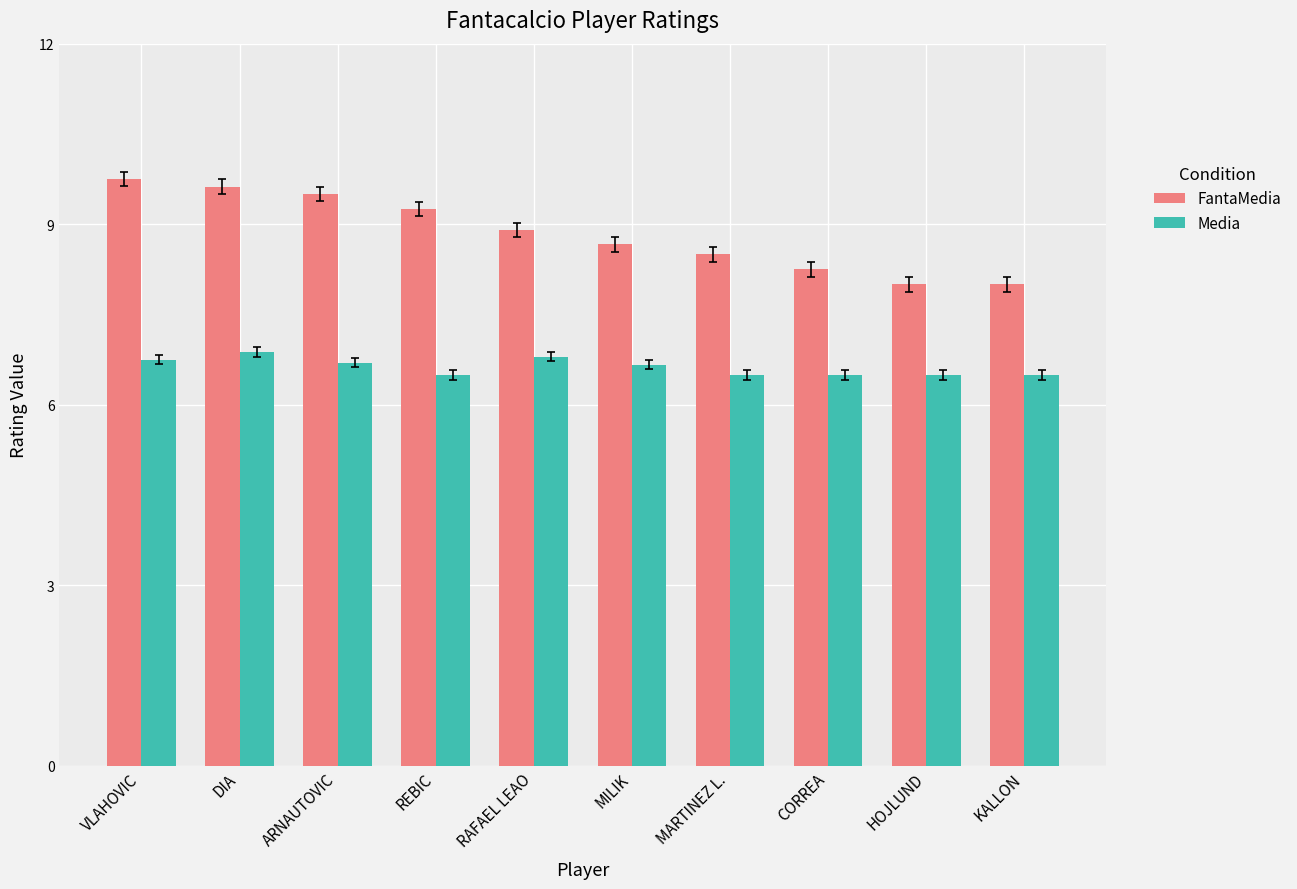

What is the label of the 4th bar from the right?

MARTINEZ L.